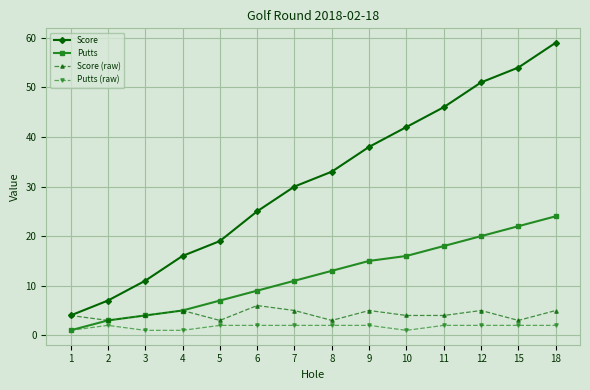

What is the approximate value of Putts (raw) at 9?

2